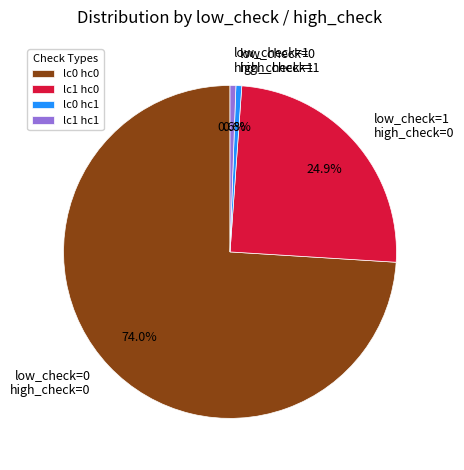

How much of the chart is everything except low_check=1 high_check=1?

99.4%